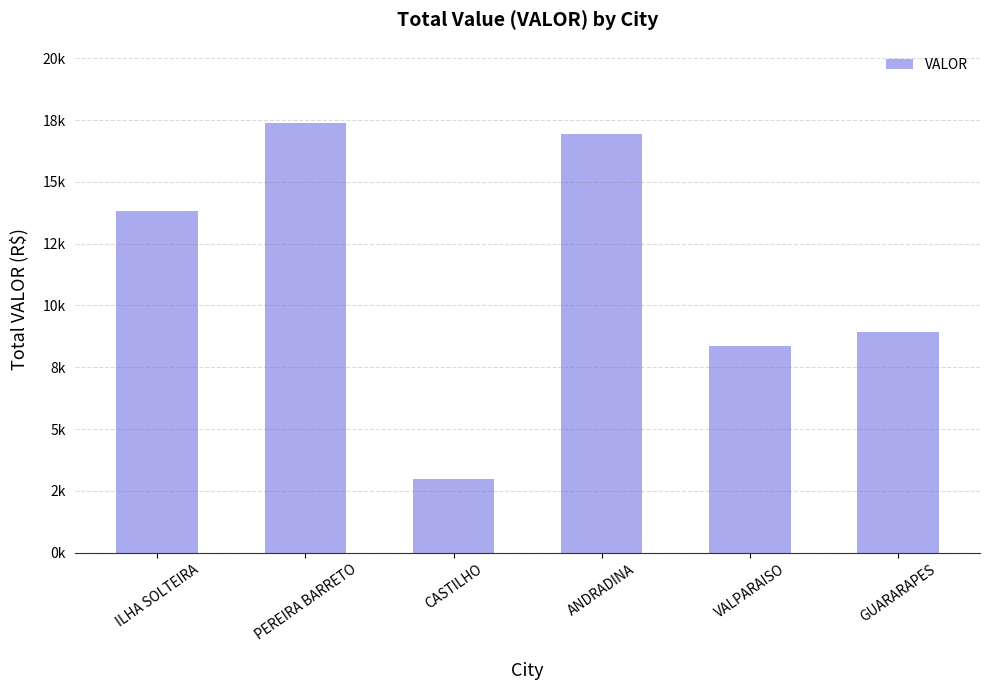

At which label does the data first exceed 13816?

ILHA SOLTEIRA